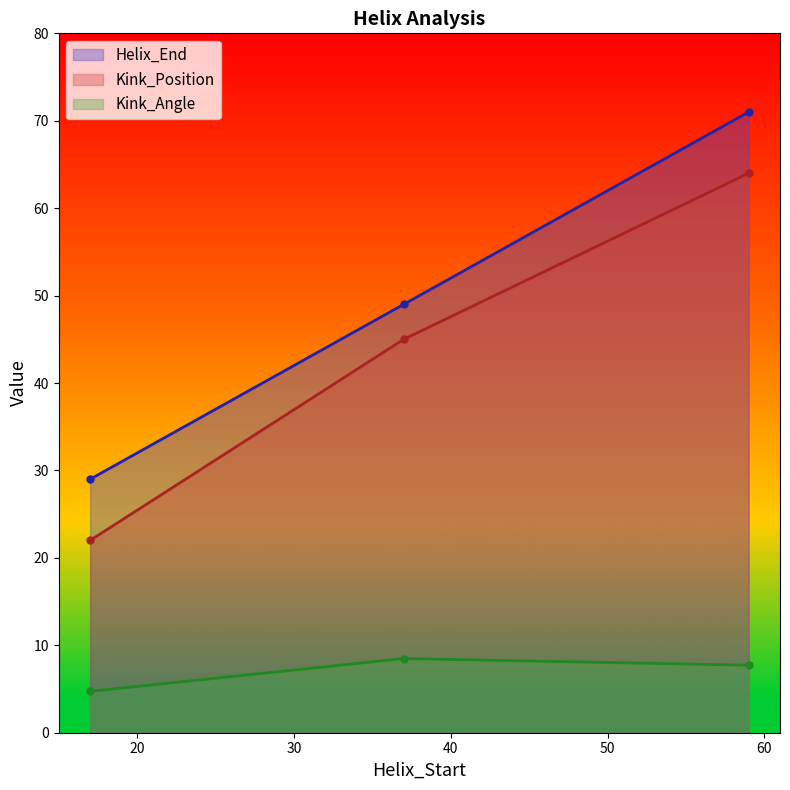

What is the sum of the Kink_Position values at 17 and 59?

86.0